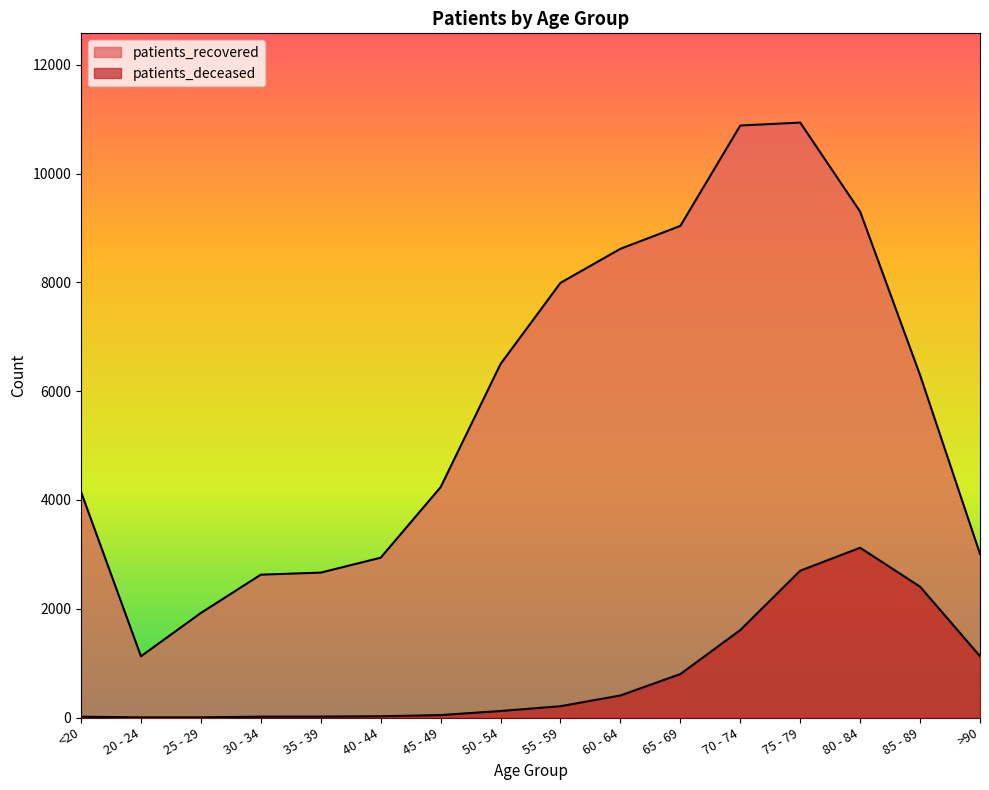

Where is the first local maximum for patients_recovered?

75 - 79